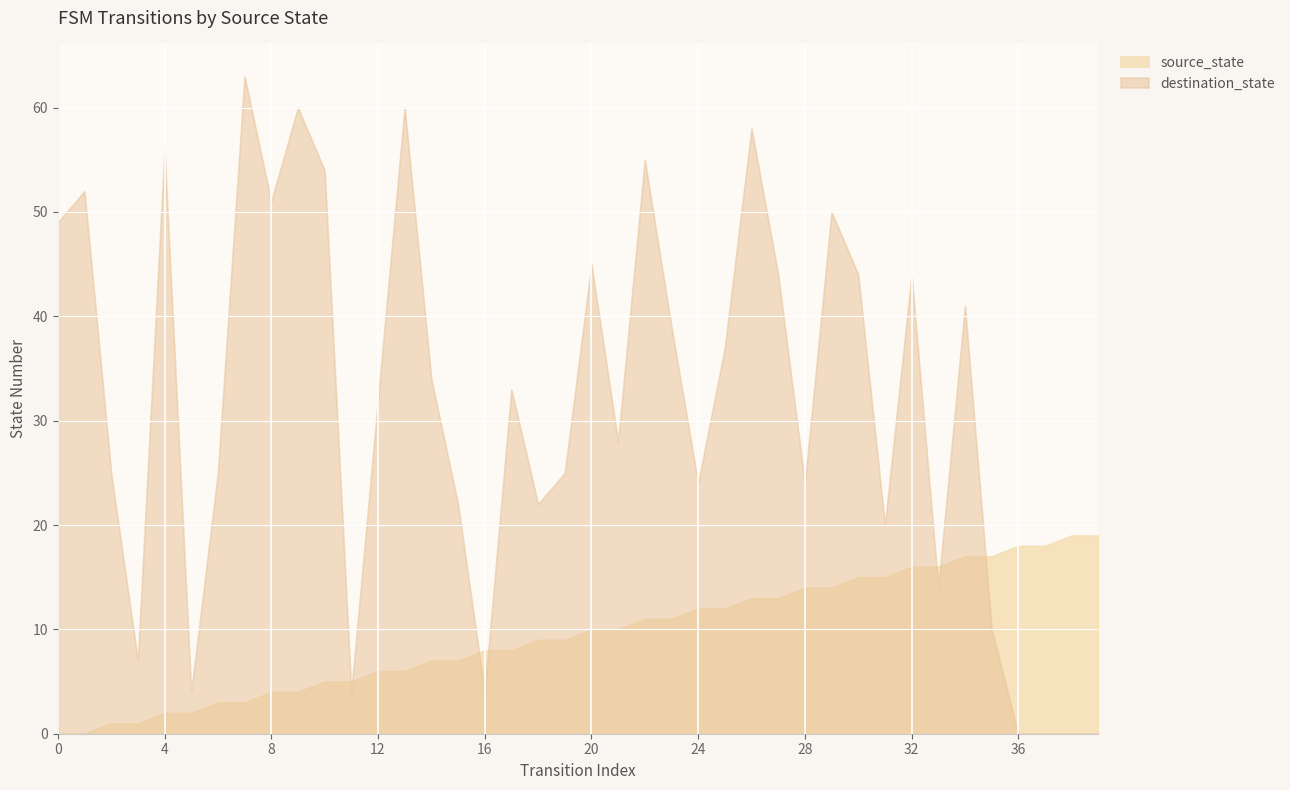

How many lines are shown in the chart?

2